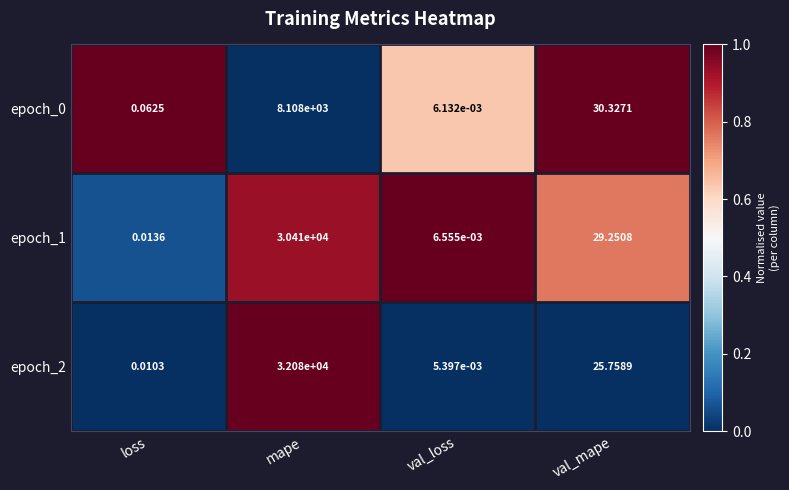

Which category has the lowest value in the epoch_2 series?

val_loss